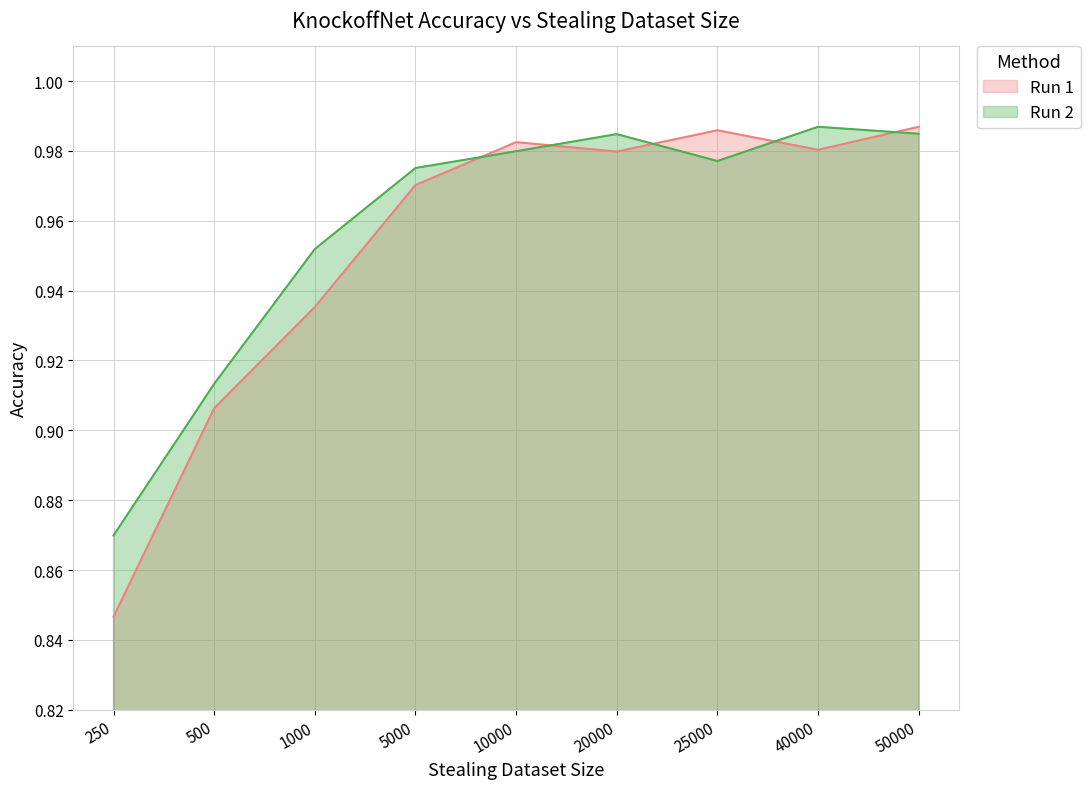

Rank the categories by Run 1 value from lowest to highest.

250, 500, 1000, 5000, 20000, 40000, 10000, 25000, 50000